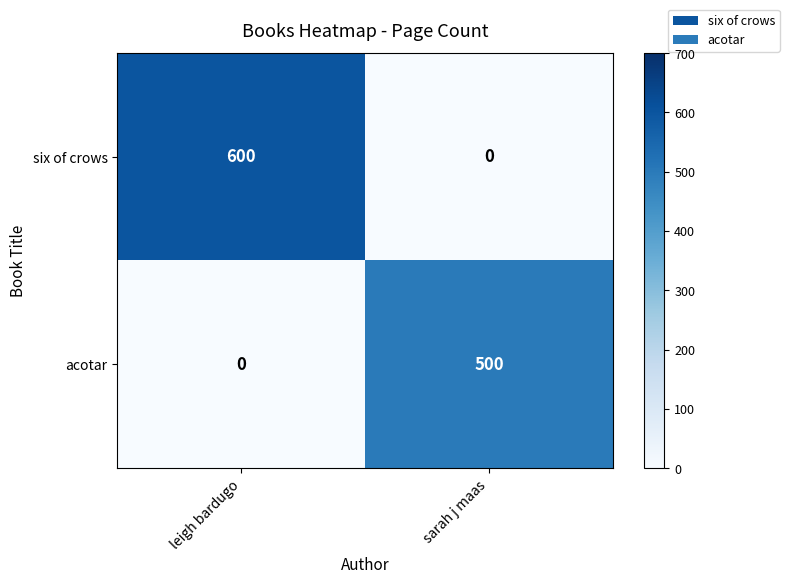

What is the sum of the six of crows values at leigh bardugo and sarah j maas?

600